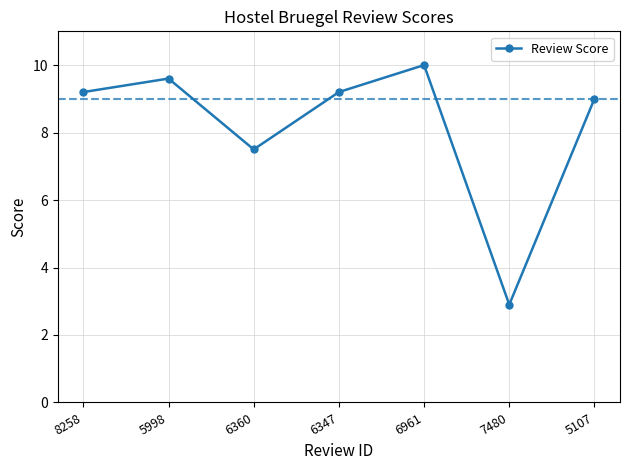

What is the value of the 3rd point from the left?

7.5